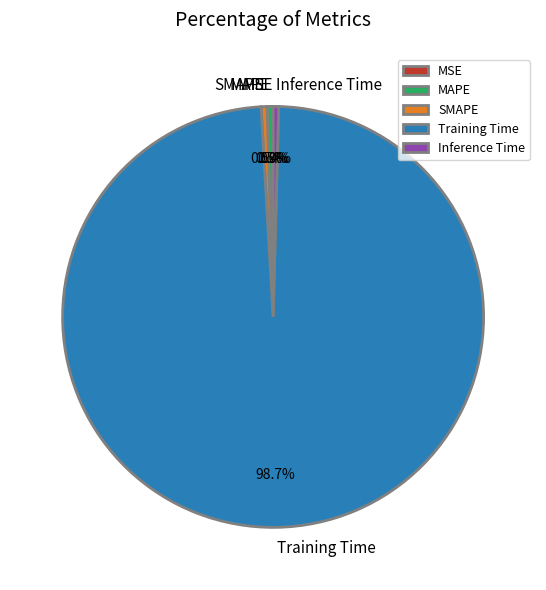

What is the majority slice?

Training Time